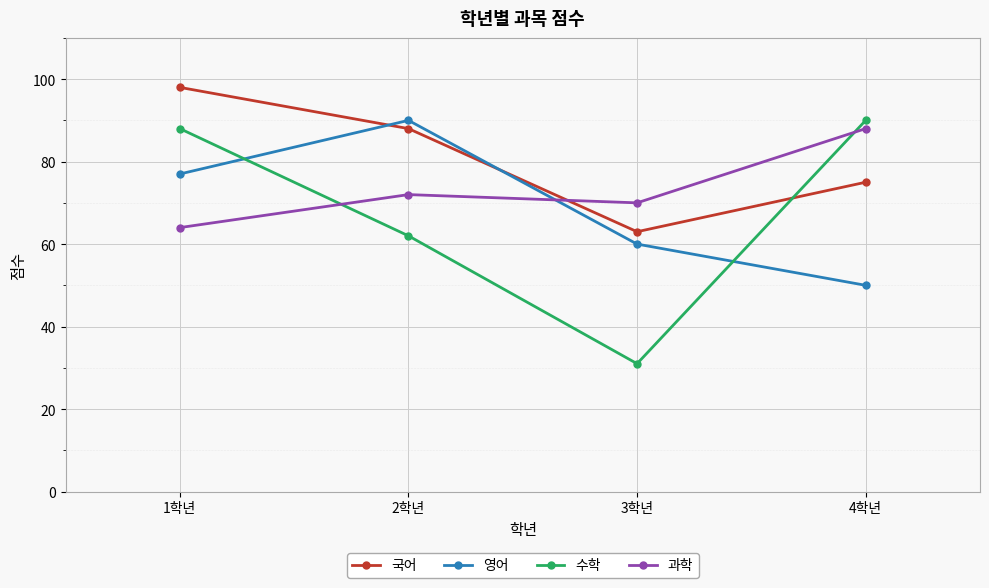

At which category does 국어 reach its first local valley?

3학년